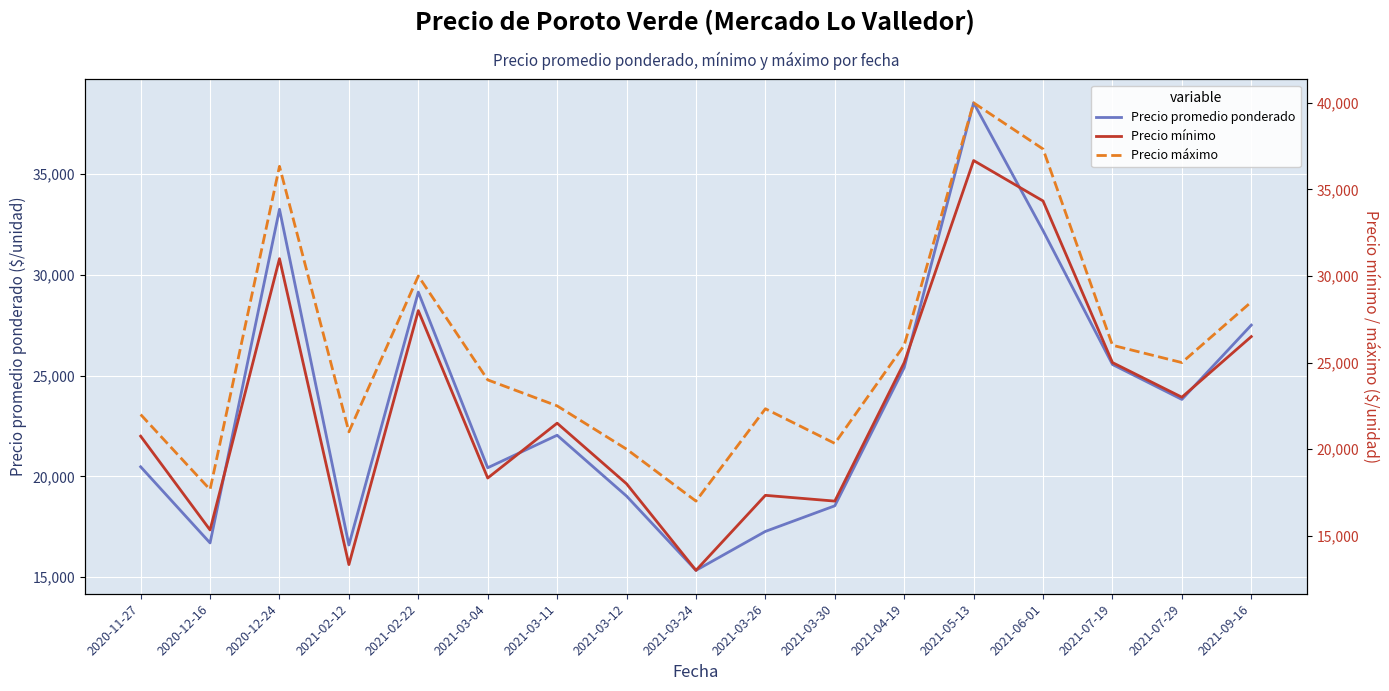

List the labels in order of Precio promedio ponderado value, smallest first.

2021-03-24, 2021-02-12, 2020-12-16, 2021-03-26, 2021-03-30, 2021-03-12, 2021-03-04, 2020-11-27, 2021-03-11, 2021-07-29, 2021-04-19, 2021-07-19, 2021-09-16, 2021-02-22, 2021-06-01, 2020-12-24, 2021-05-13